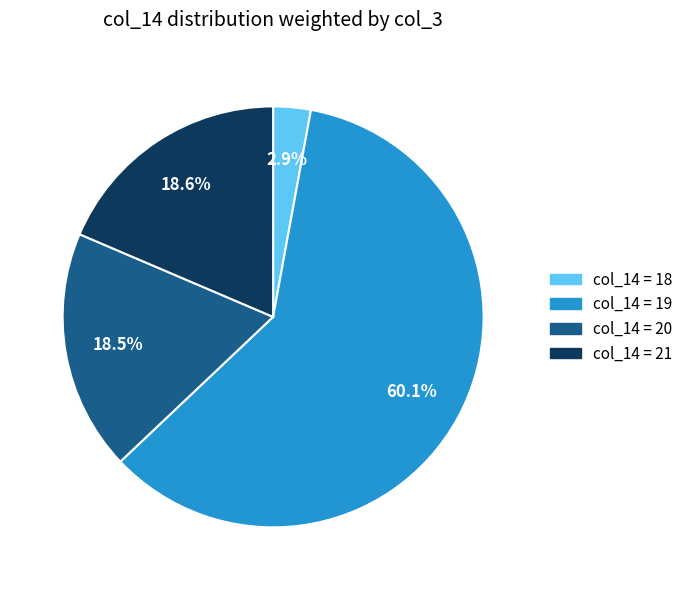

Does any single category account for the majority?

Yes